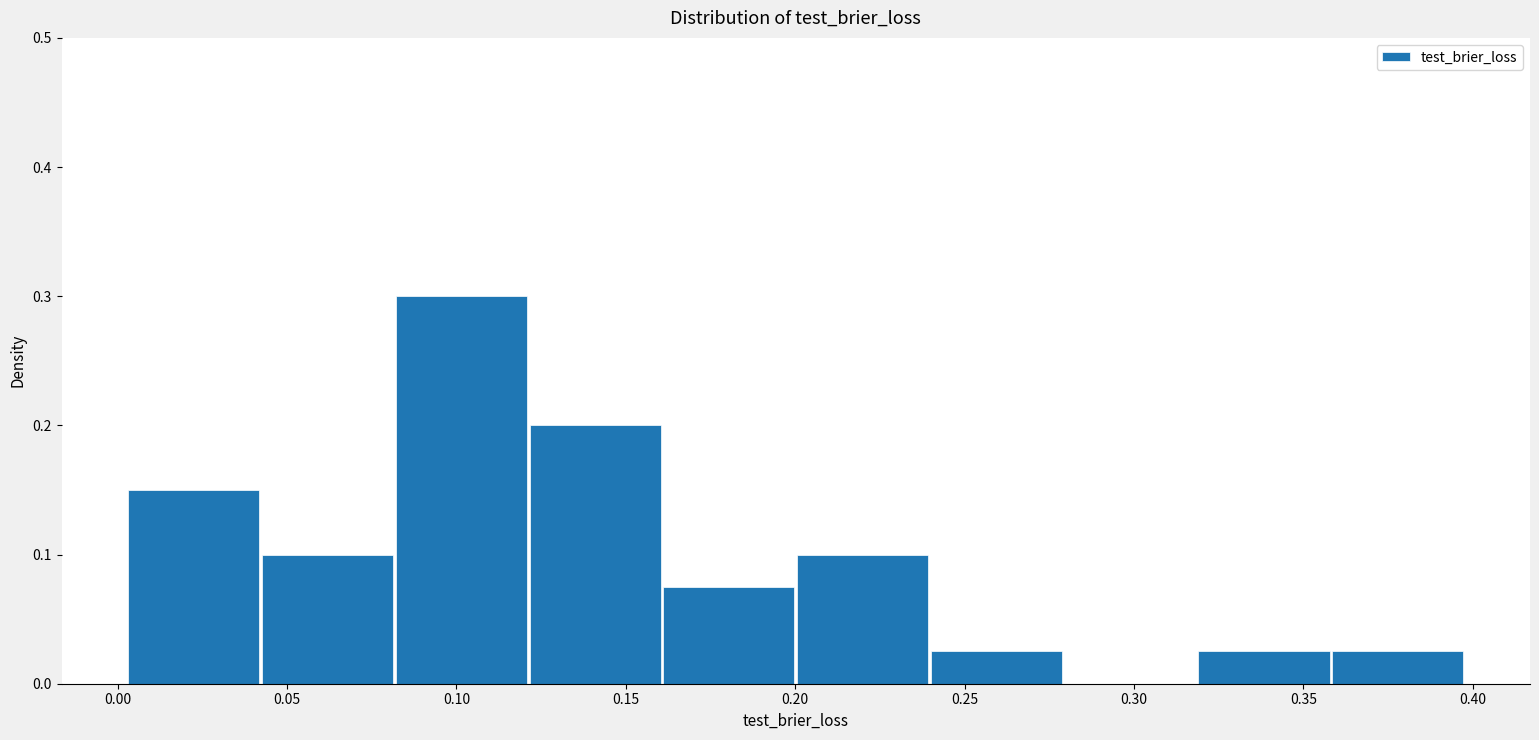

Over which range of the x-axis is the bar tallest?

0.080 to 0.120